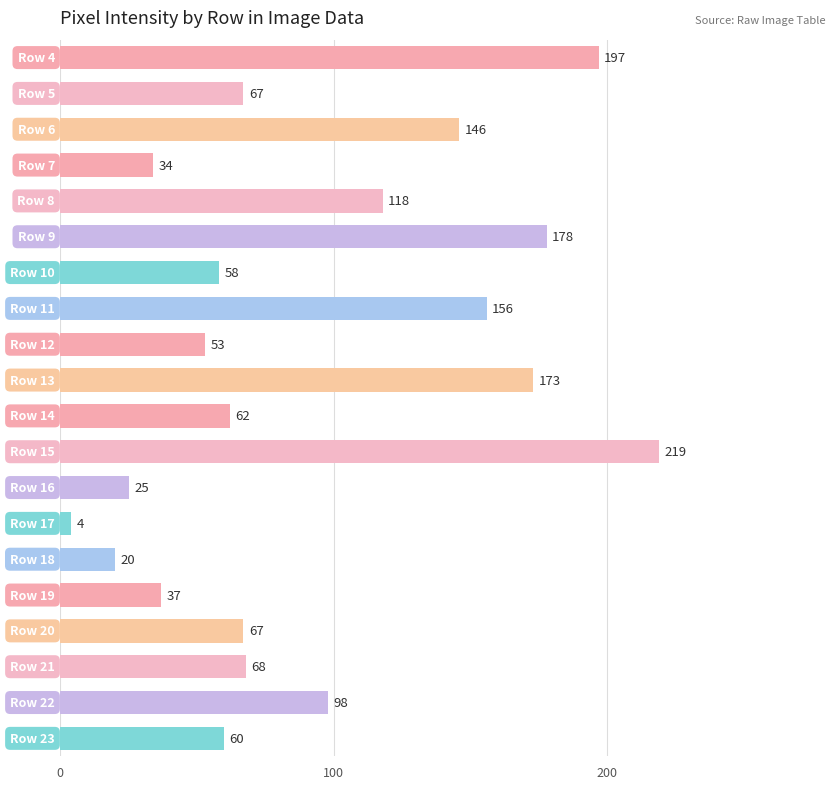

What is the value of the 10th bar from the top?

173